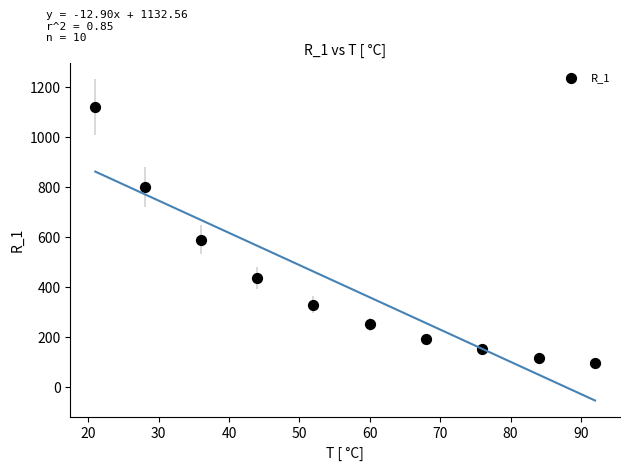

What Y value in the scatter plot is closest to 609?

590